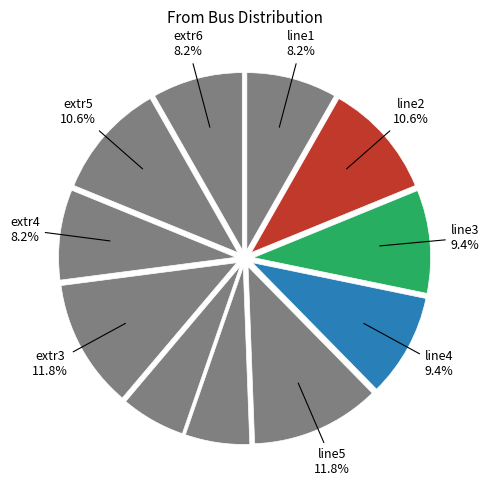

Rank the categories by value from highest to lowest.

line5, extr3, line2, extr5, line3, line4, line1, extr4, extr6, extr1, extr2